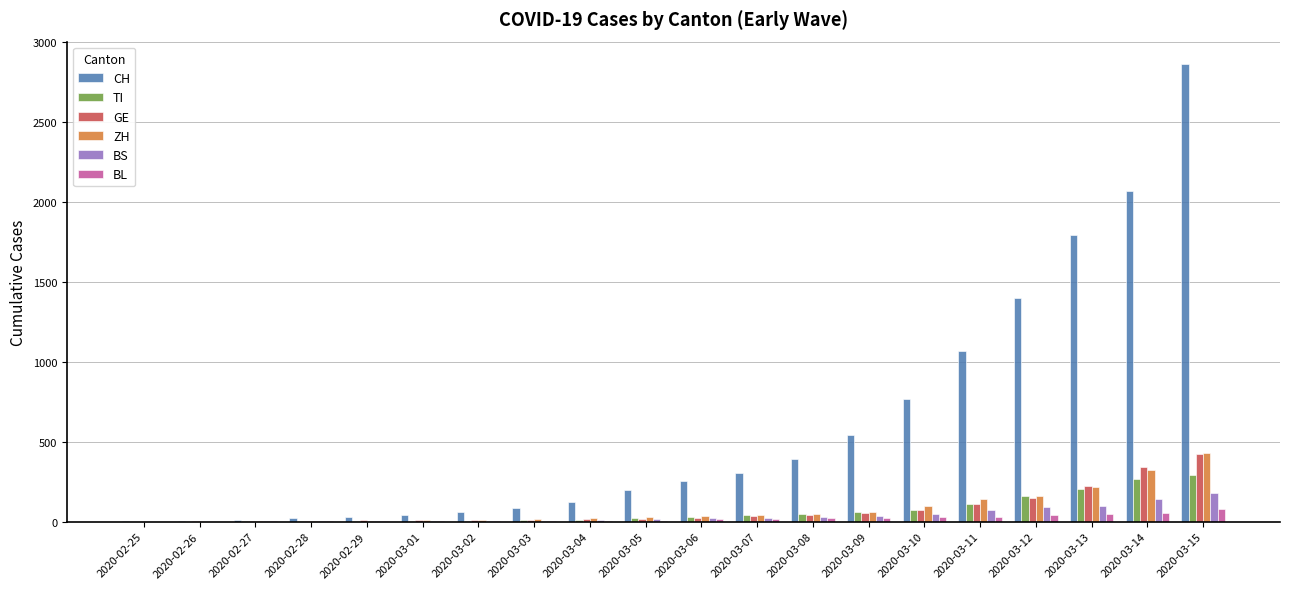

What is the maximum value for TI?

293